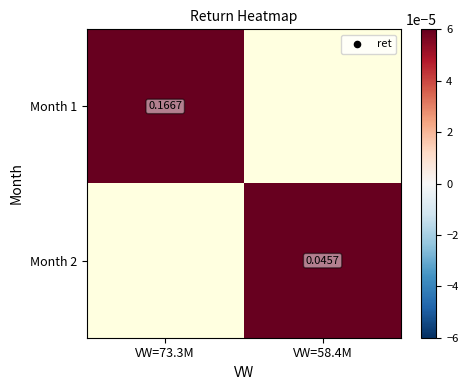

Which has a higher value, VW=58.4M or VW=73.3M?

VW=73.3M